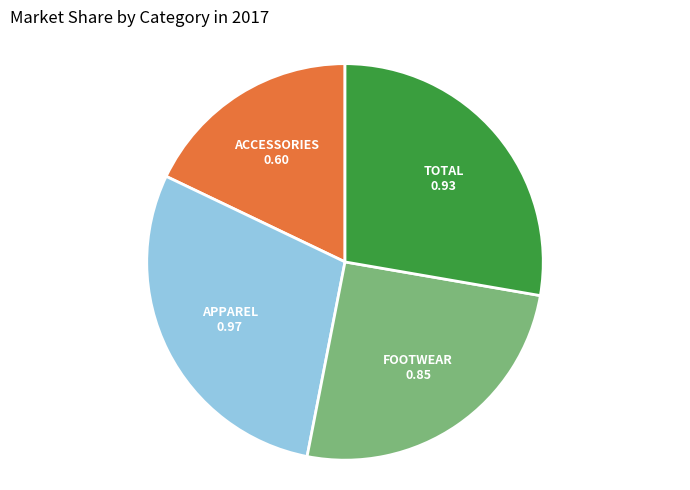

How many slices are in this pie chart?

4